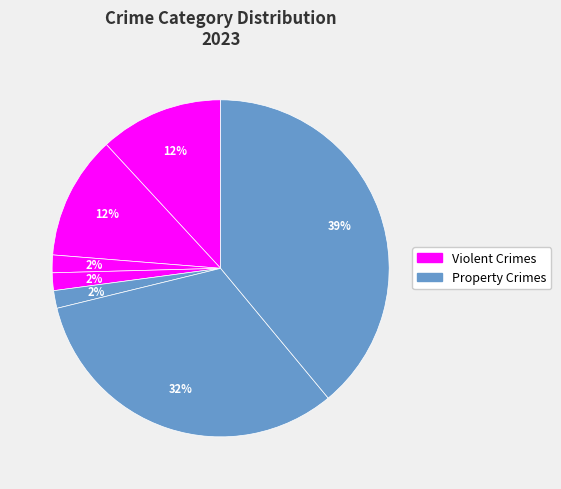

How many slices are in this pie chart?

7